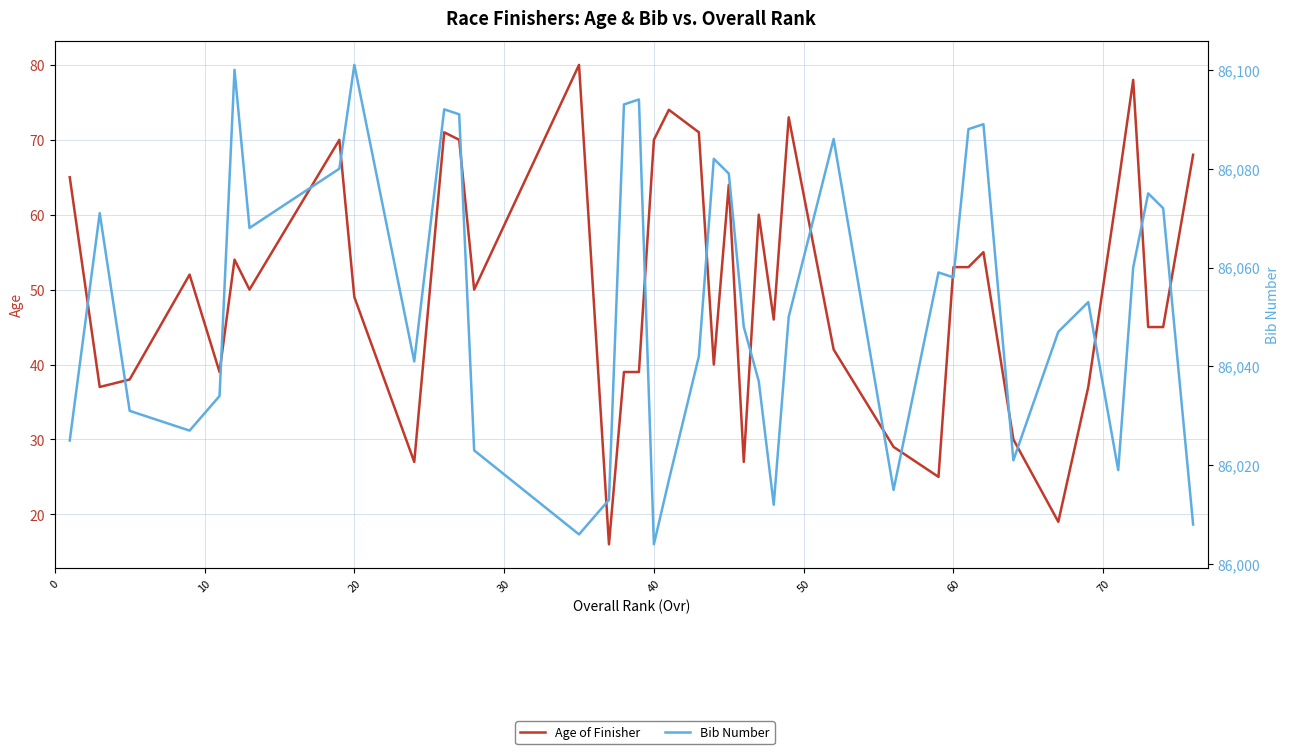

What is the difference between the highest and lowest values at 20?

85993